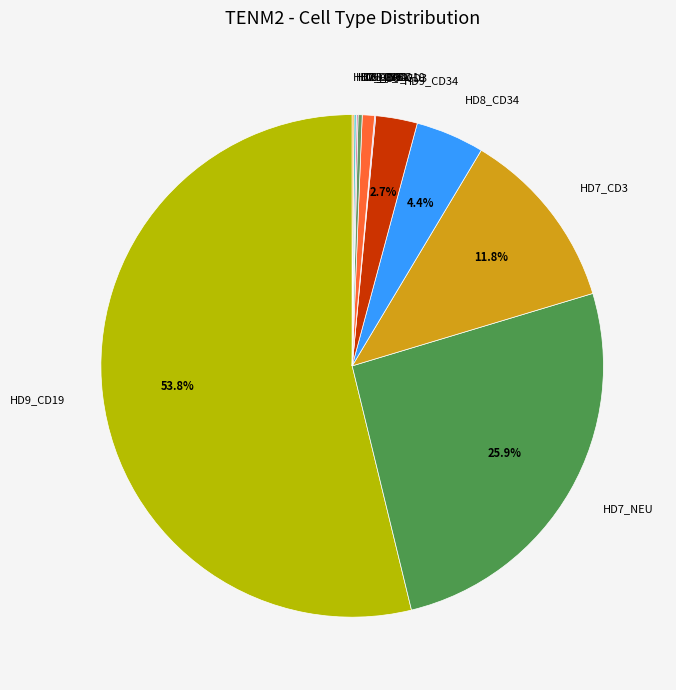

To the nearest percent, what portion does HD9_CD19 represent?

54%